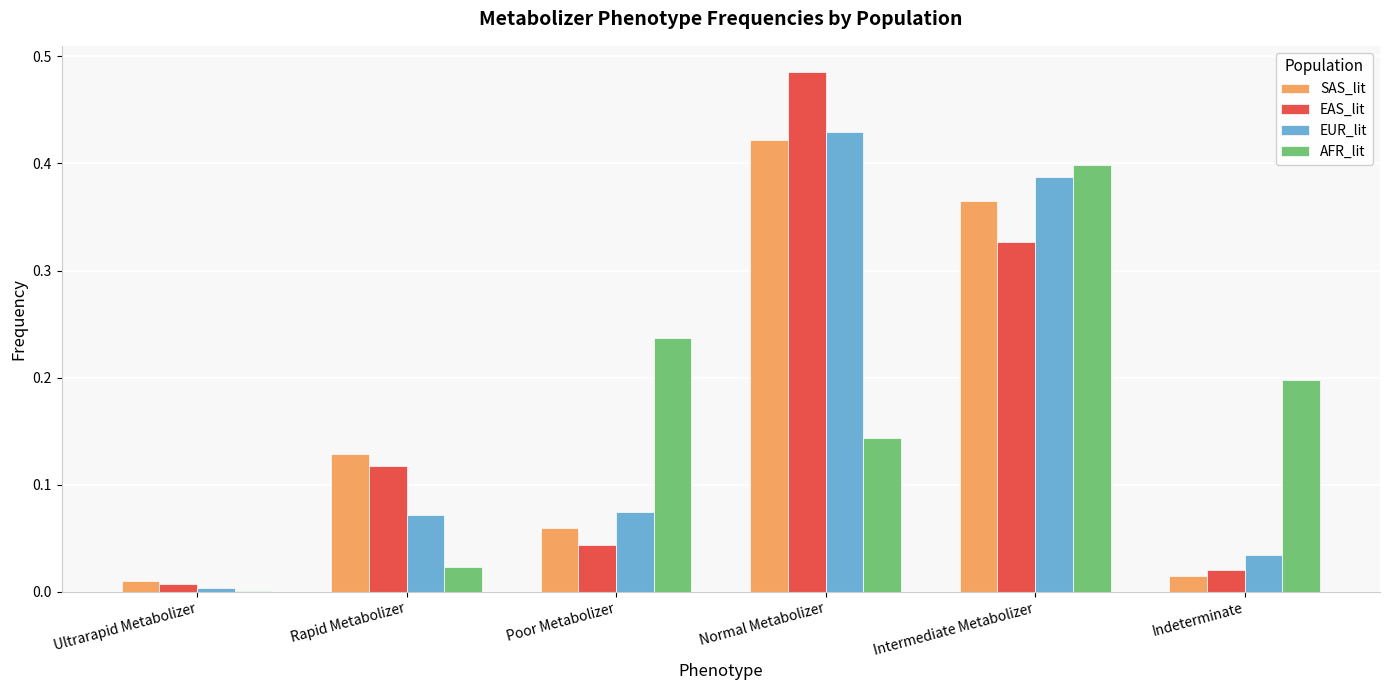

The EUR_lit series shows 0.4 at Normal Metabolizer. True or false?

True